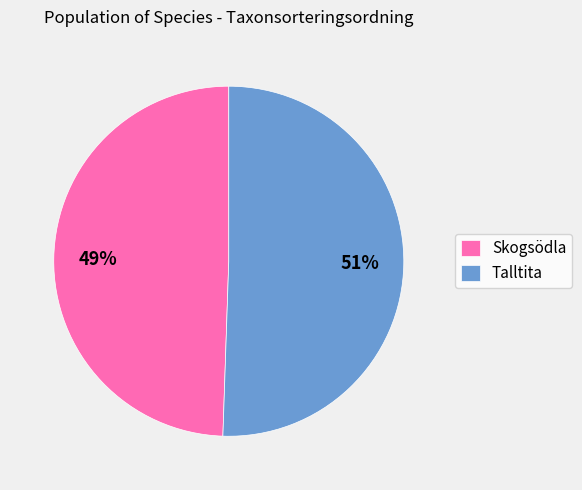

Which has a higher value, Talltita or Skogsödla?

Talltita